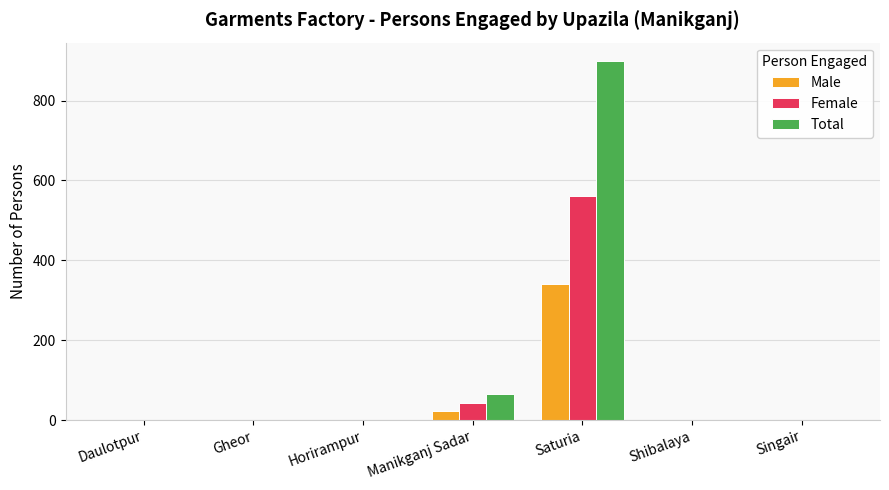

The Male series shows 0 at Singair. True or false?

True